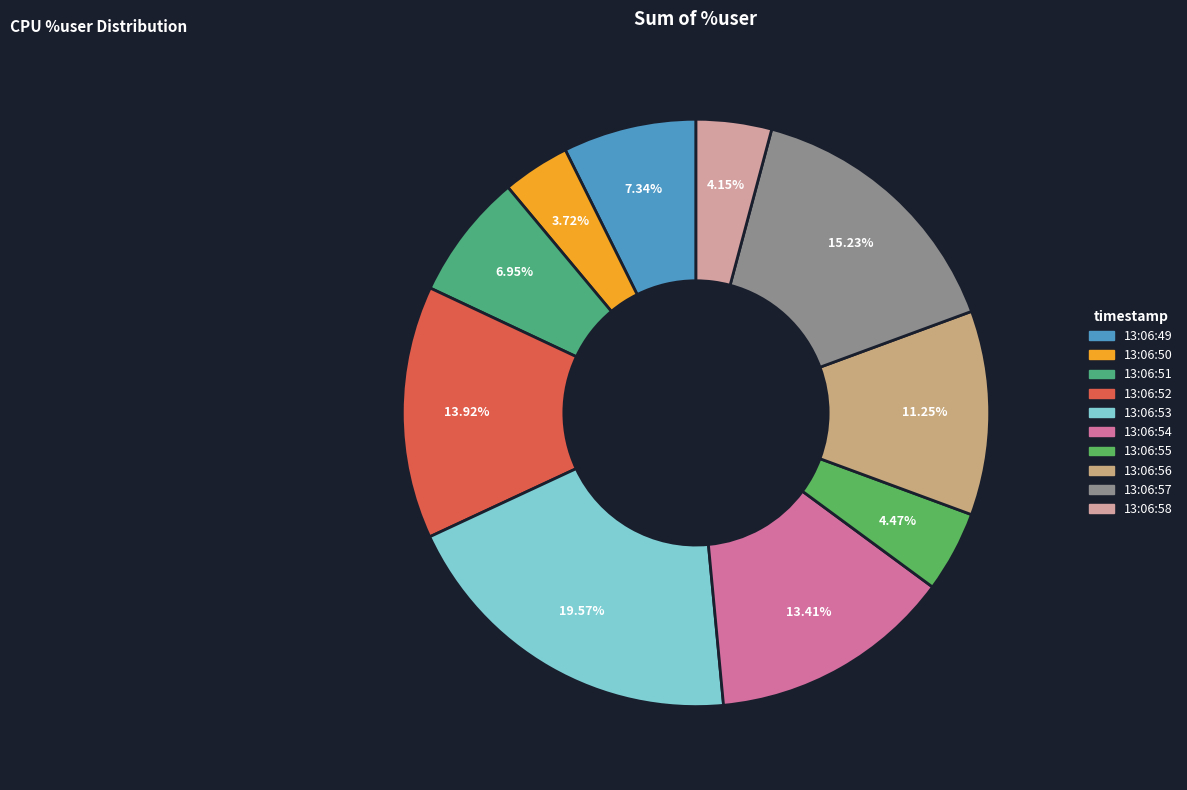

Rank the categories by value from lowest to highest.

13:06:50, 13:06:58, 13:06:55, 13:06:51, 13:06:49, 13:06:56, 13:06:54, 13:06:52, 13:06:57, 13:06:53